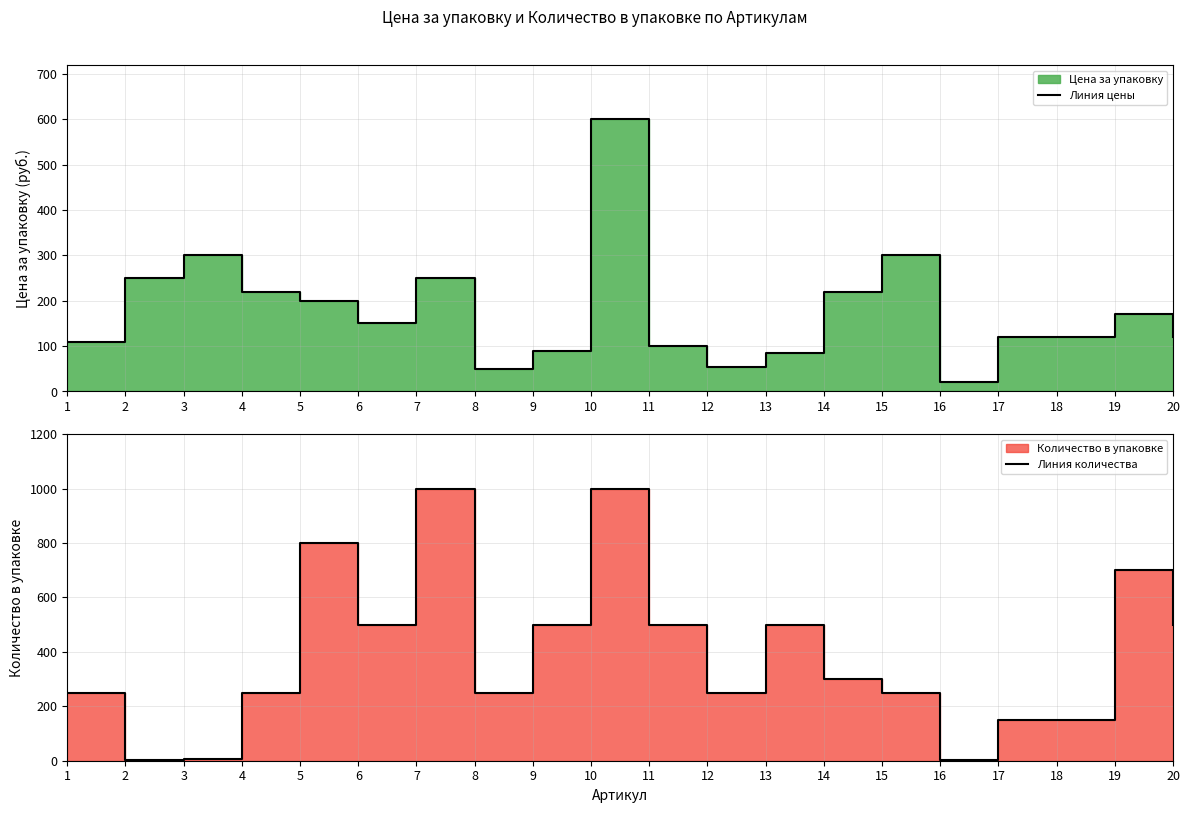

What is the average value of the Линия количества series?

393